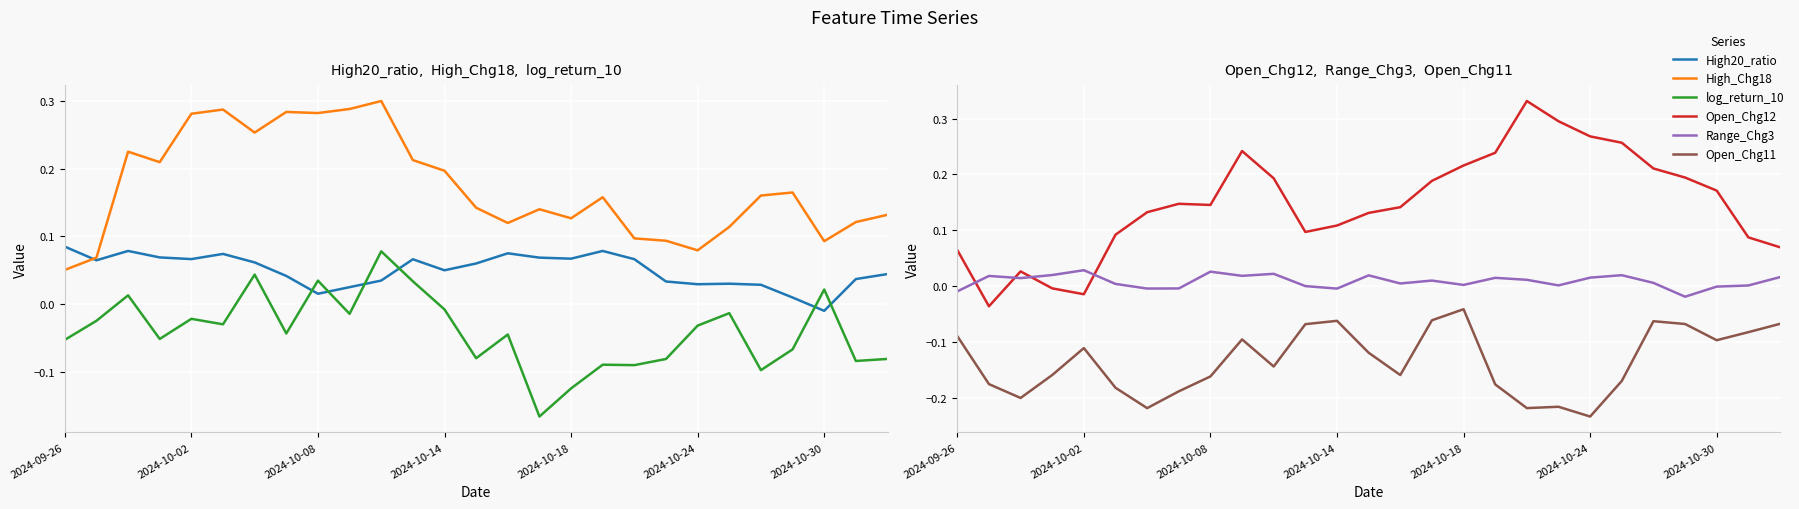

What is the spread (max minus min) of values at 2024-10-18?

0.3